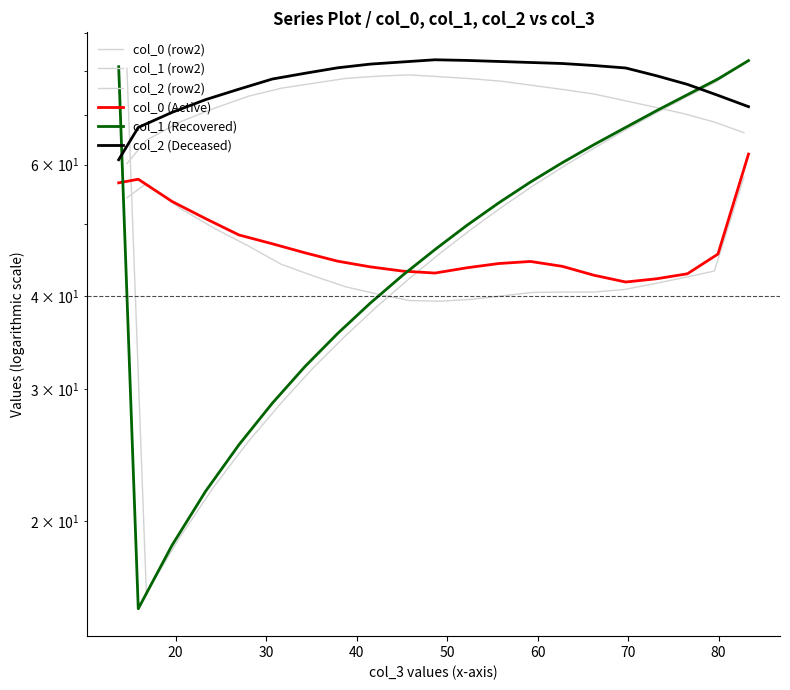

At how many categories does at least one series exceed 51?

21